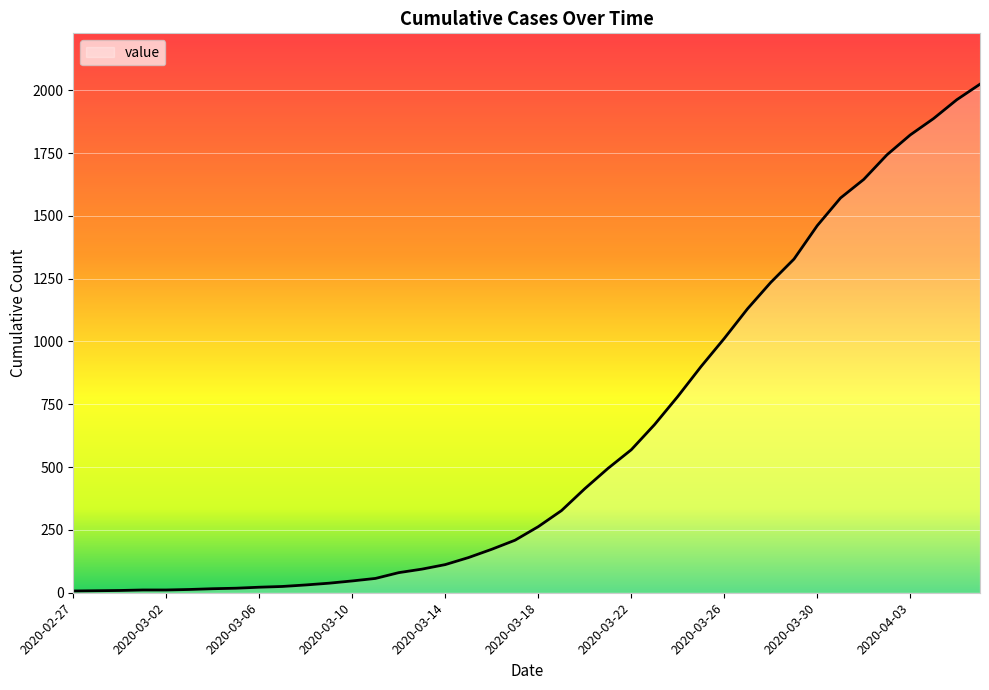

What is the maximum value shown in the chart?

2024